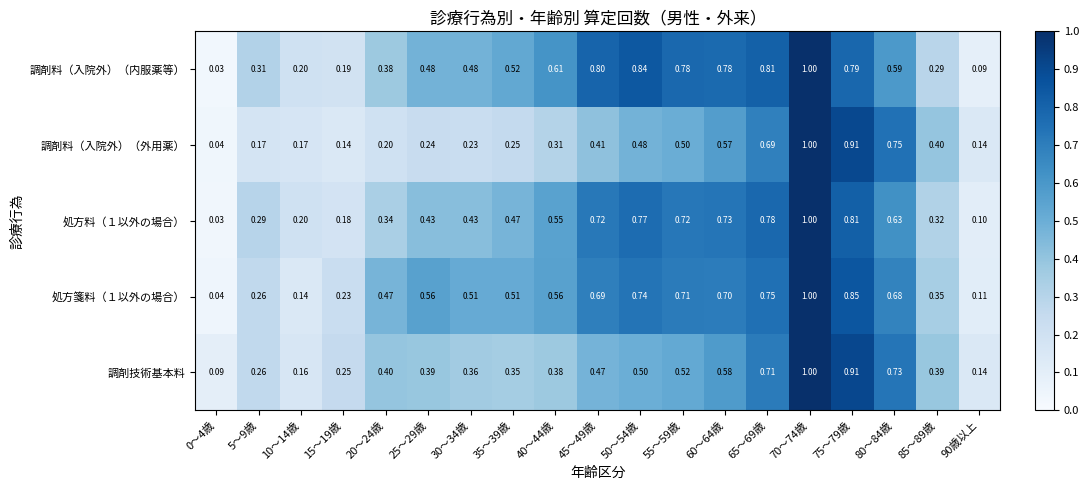

Which series changed the most between 45～49歳 and 75～79歳?

調剤料（入院外）（外用薬）